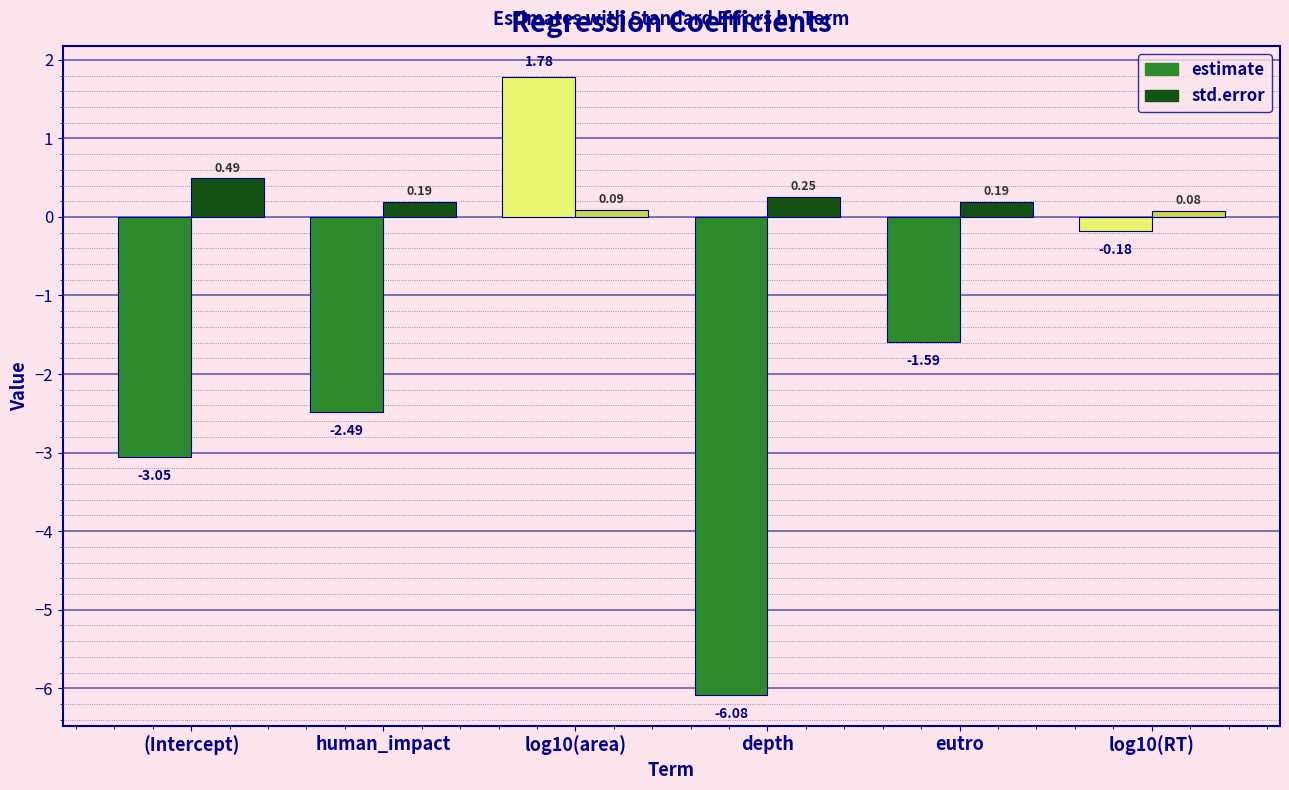

Which label corresponds to the smallest value in the chart?

depth